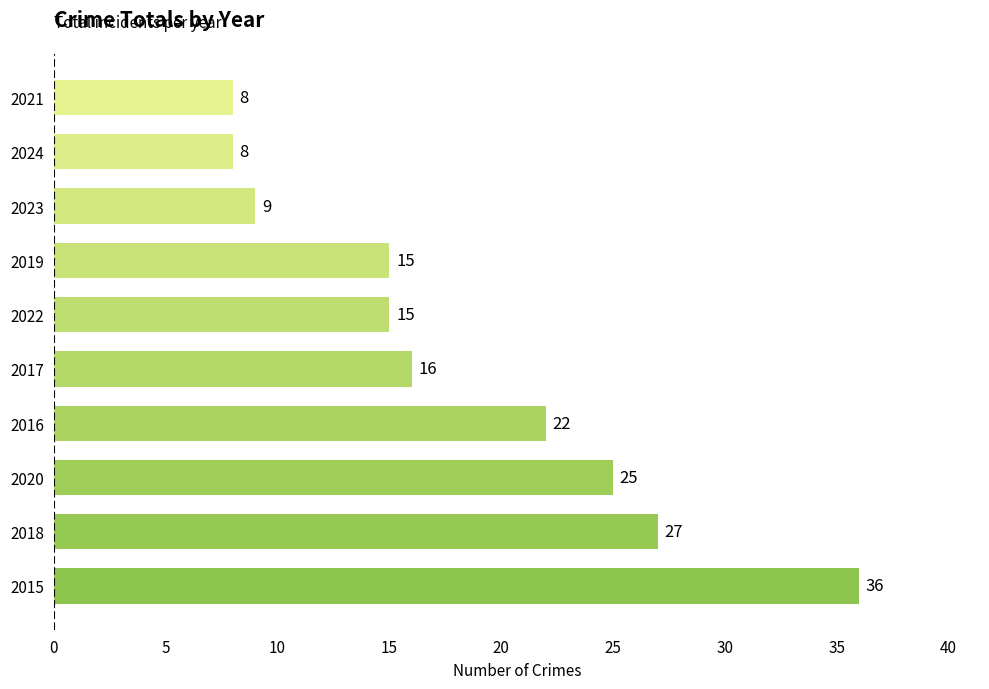

What is the minimum value shown in the chart?

8